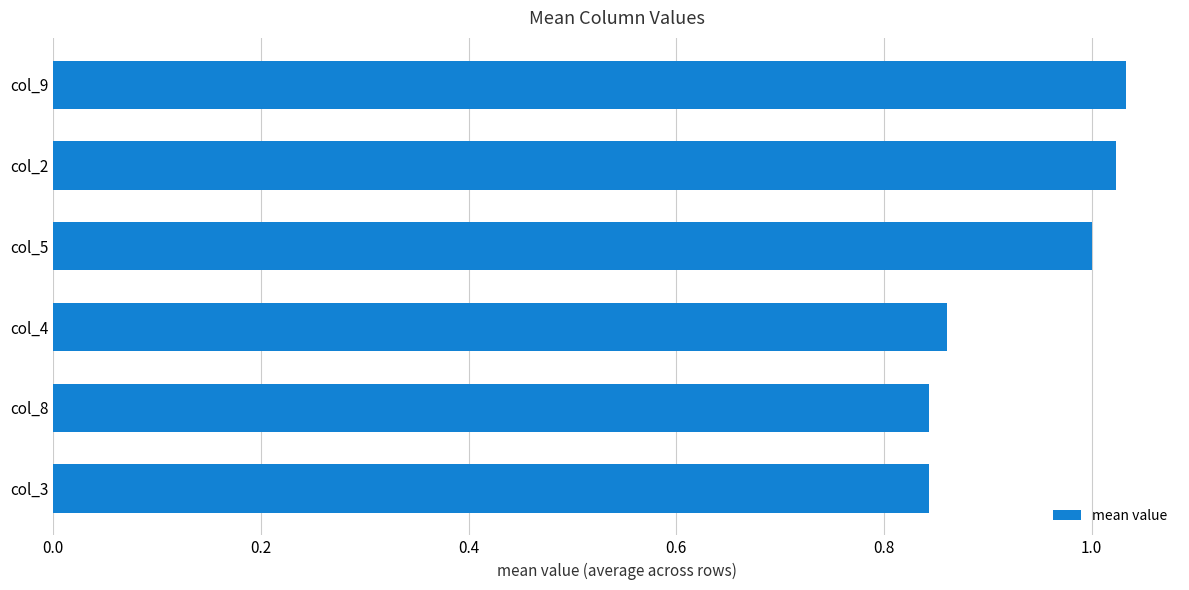

What is the sum of the values at col_3 and col_5?

1.8